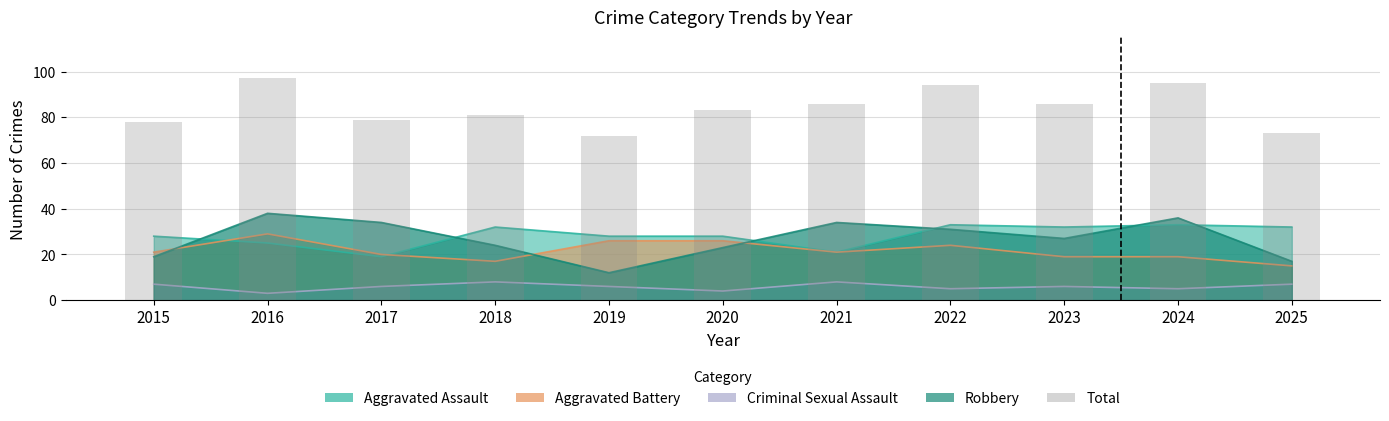

What is the average value?

84